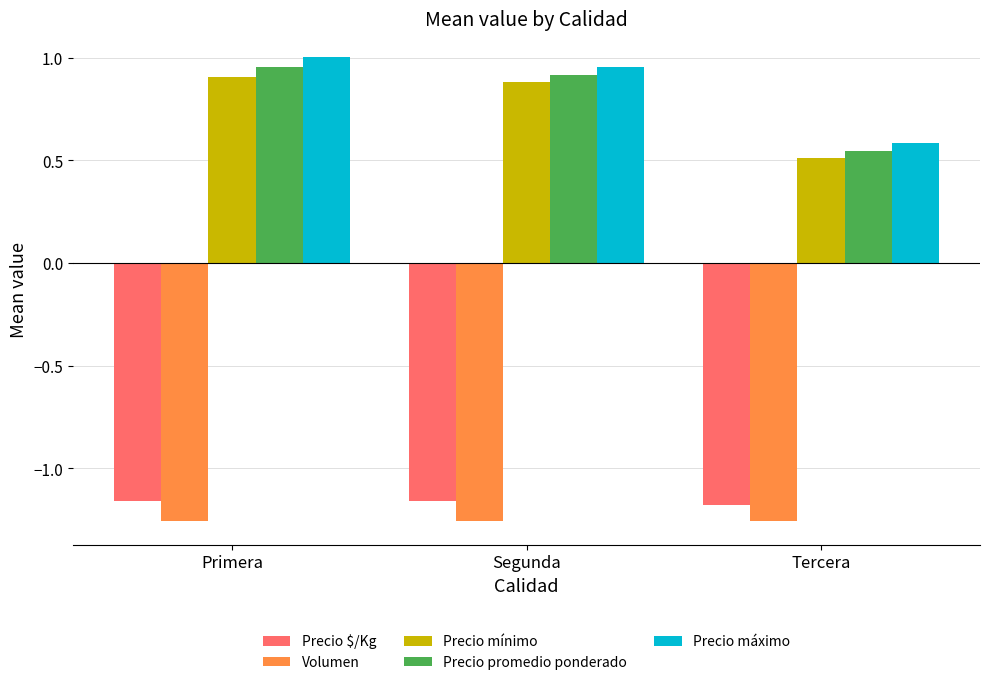

What position from the right is Primera?

3